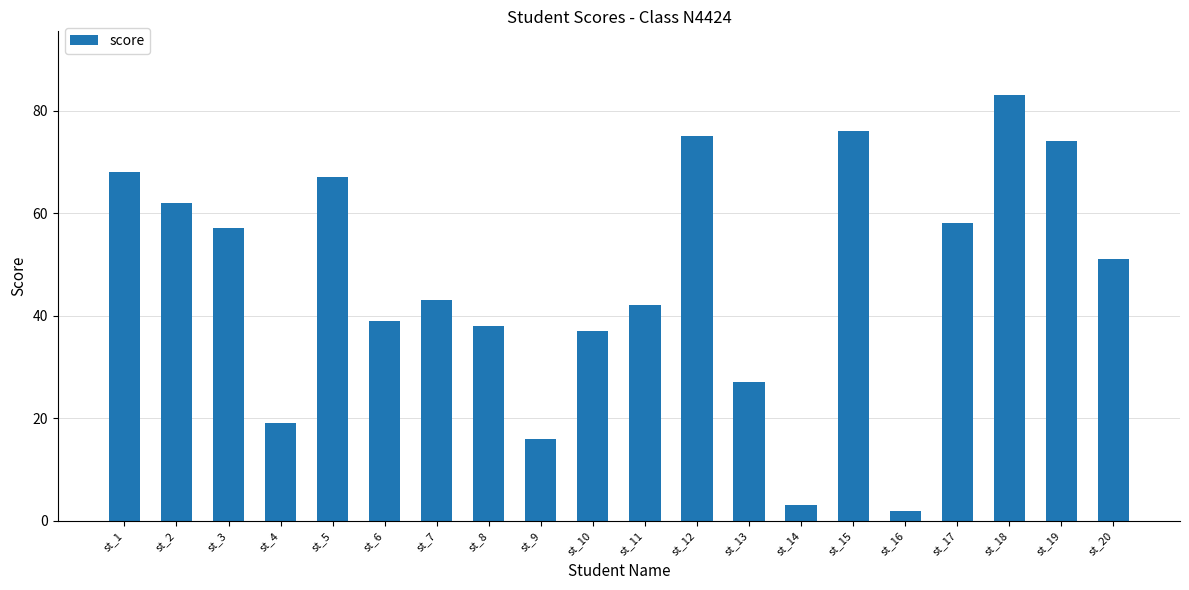

What is the change in value from st_6 to st_10?

-2